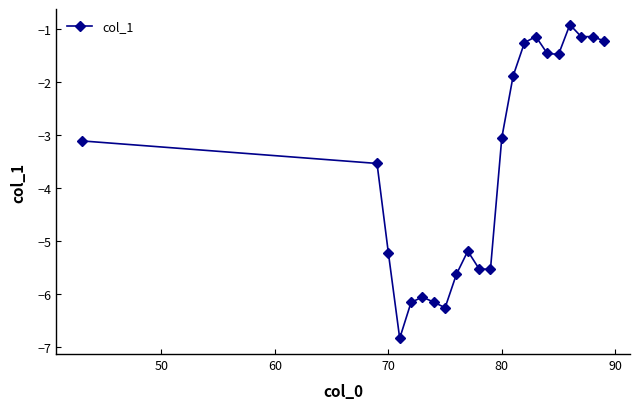

What is the value of the 22nd point from the left?

-1.2